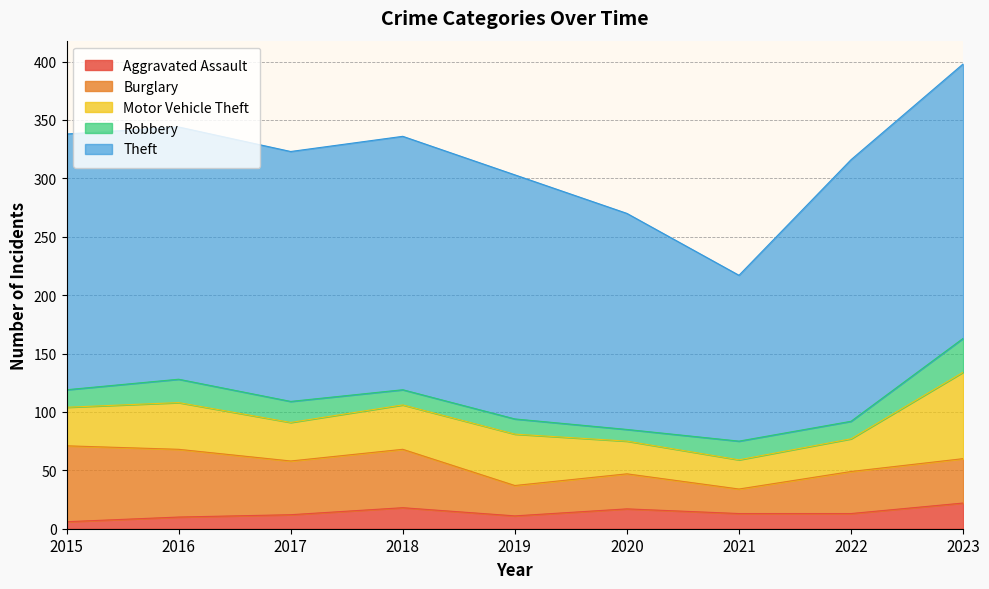

What is the average value of the Burglary series?

41